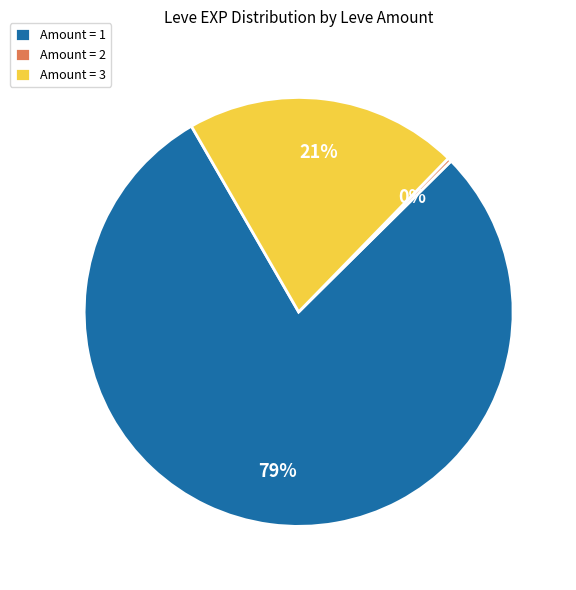

Which slice is the largest?

Amount = 1